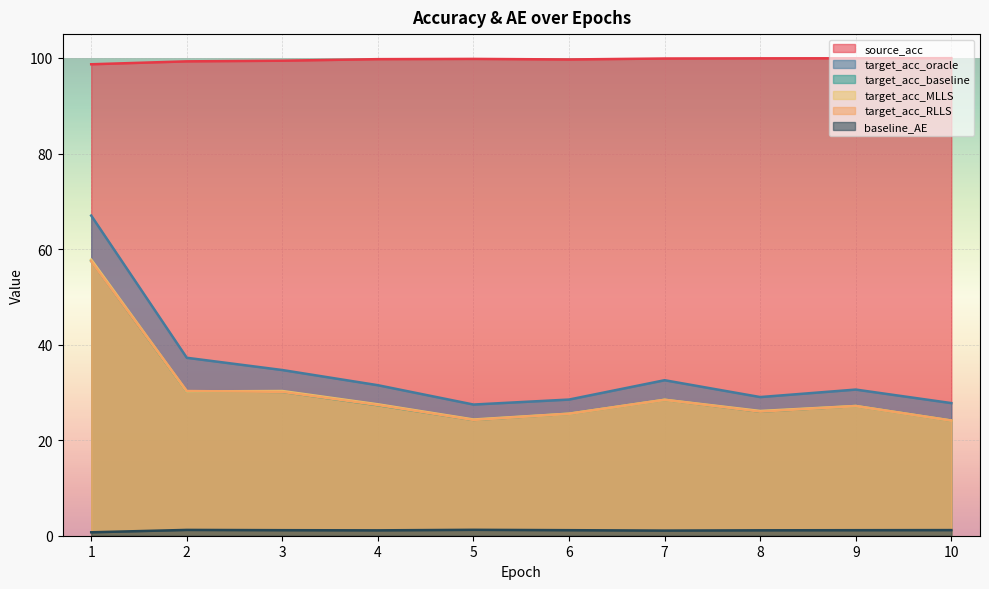

The value of source_acc at 8 is 99.9. True or false?

True